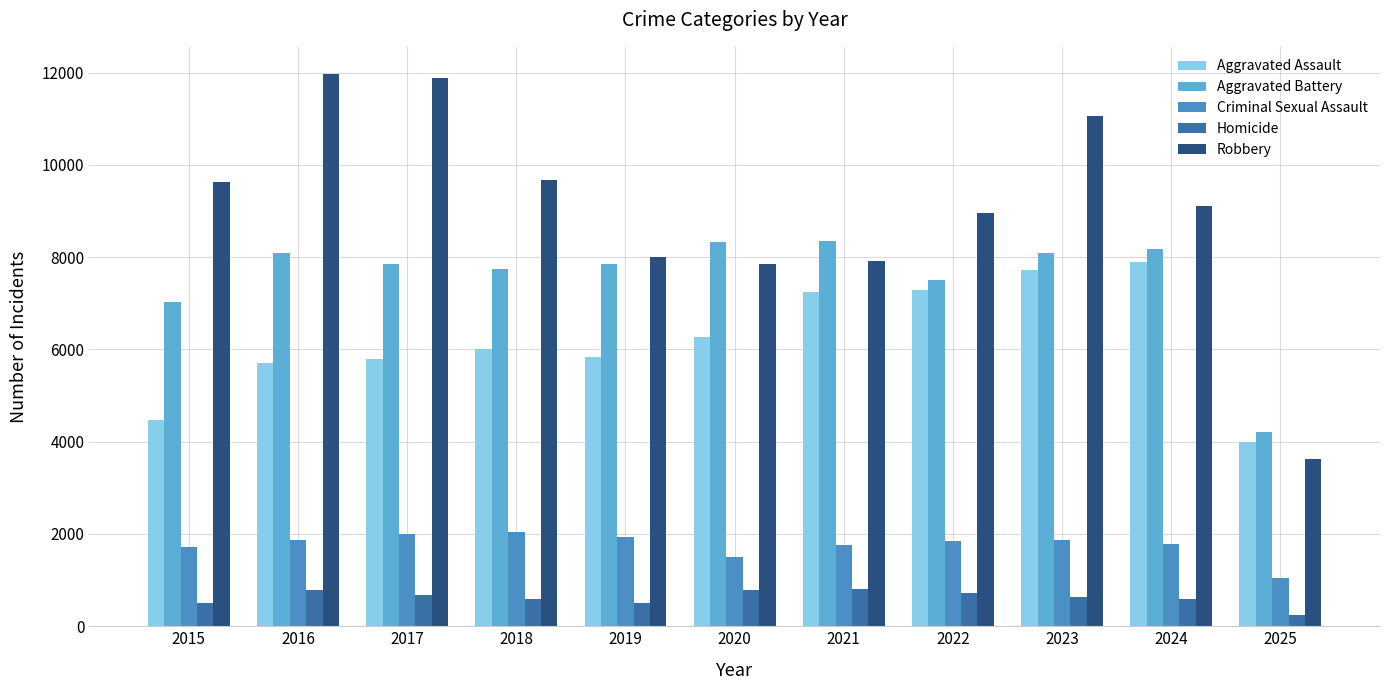

List the series in order of their peak value, highest first.

Robbery, Aggravated Battery, Aggravated Assault, Criminal Sexual Assault, Homicide